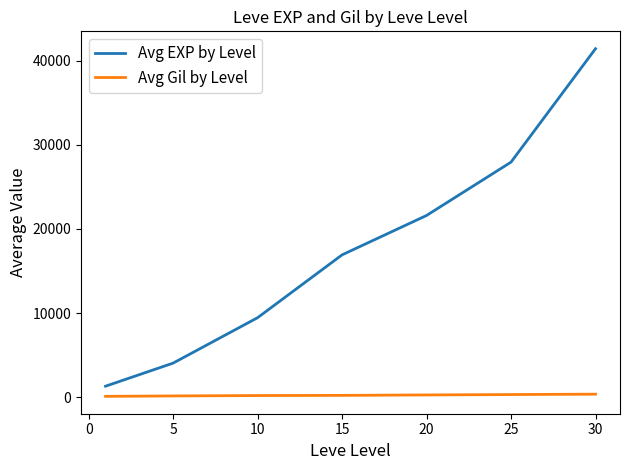

Which series has the widest spread of values?

Avg EXP by Level